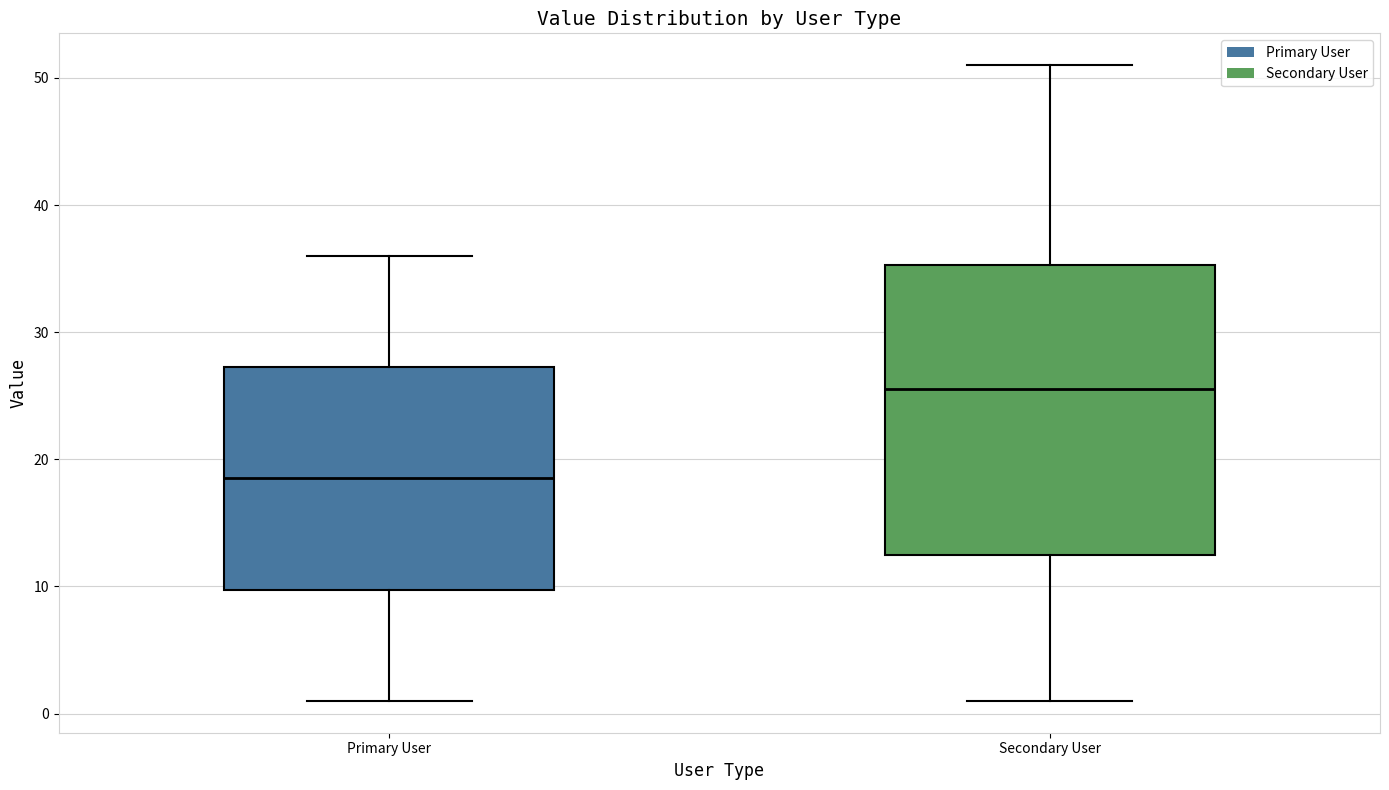

Where is the upper edge of the box for Primary User on the y-axis? The values are not printed on the chart, so give them approximately, as read against the axis.

27